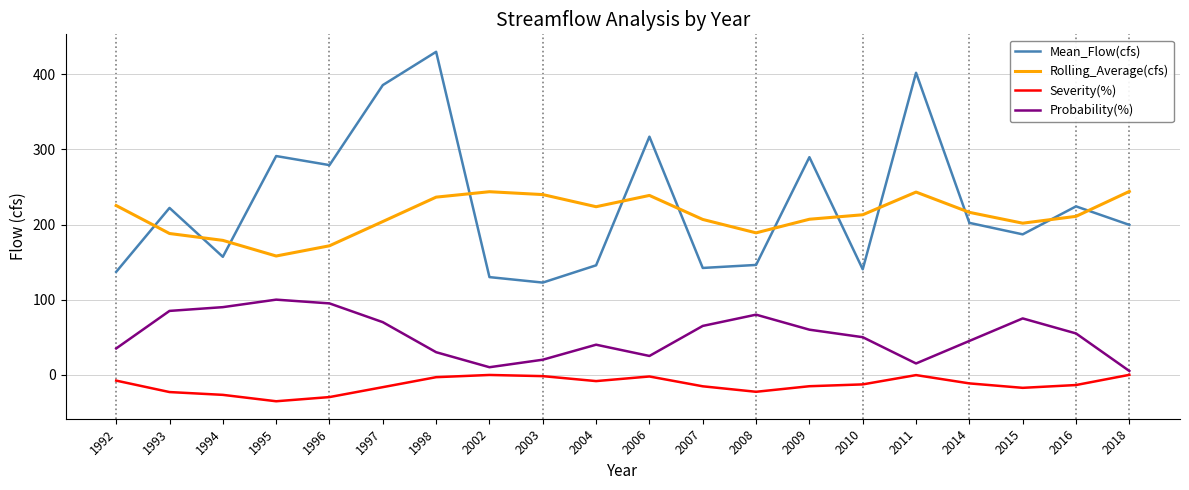

What is the total value across all series at 2007?

398.6